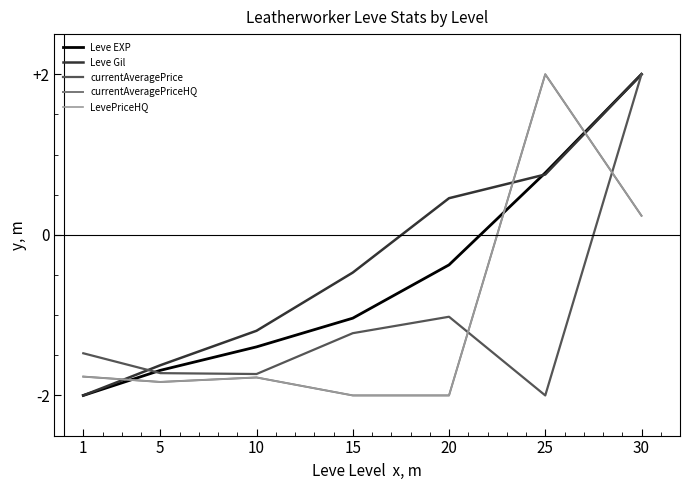

What is the average value of the LevePriceHQ series?

-1.0